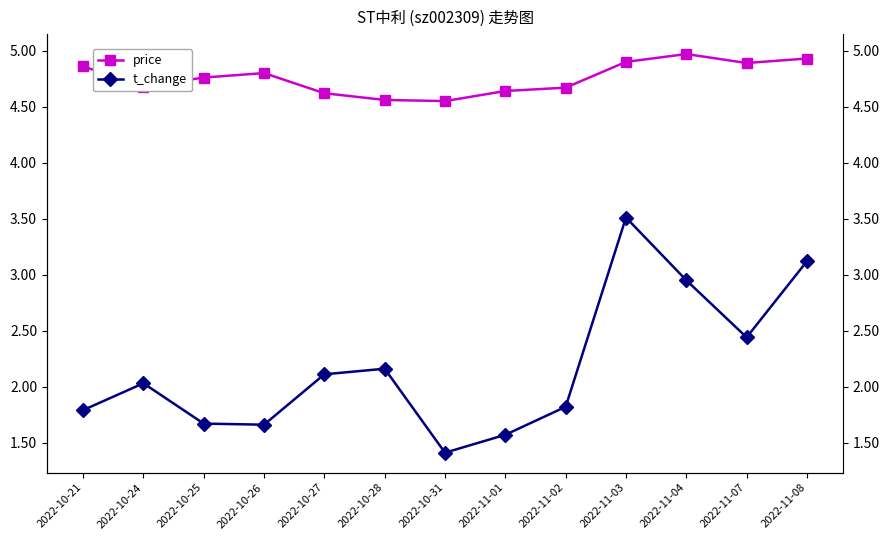

Does the chart have visible grid lines?

No